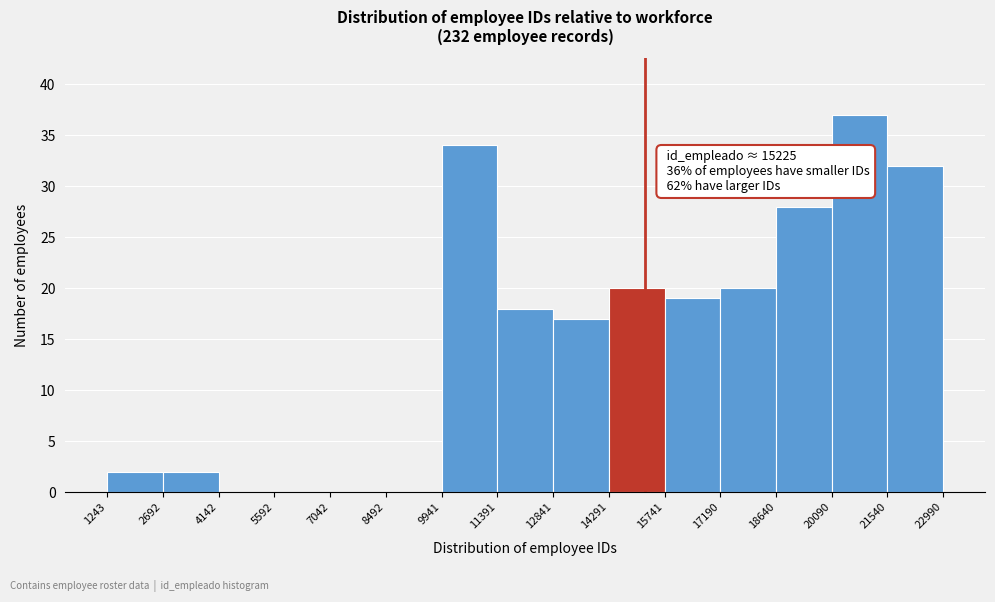

Over which range of the x-axis is the bar tallest?

20090 to 21540